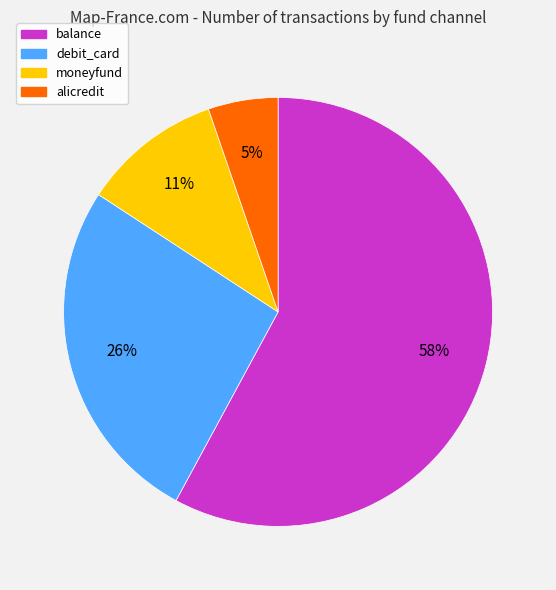

True or false: balance accounts for 58% of the total.

True